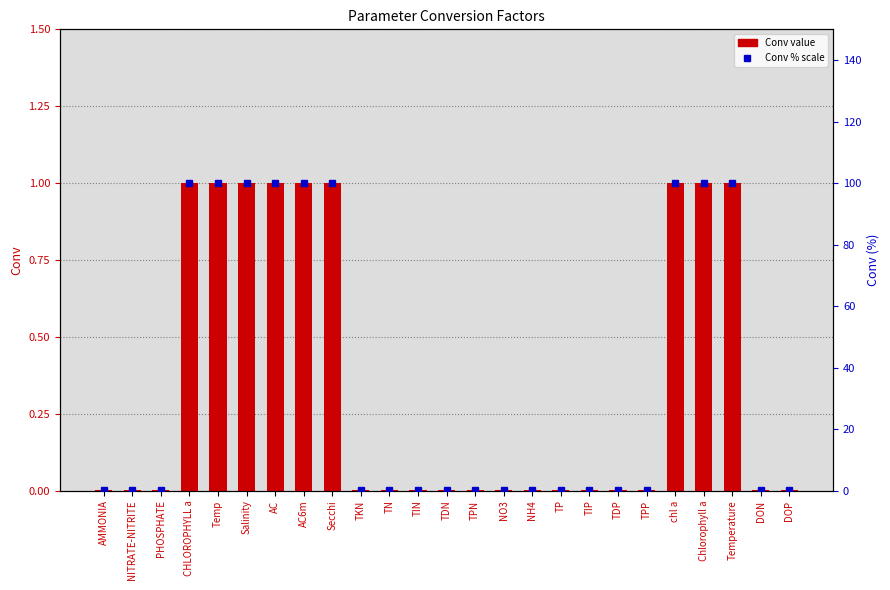

True or false: Conv % scale has a value of 0.0 at TDN.

False